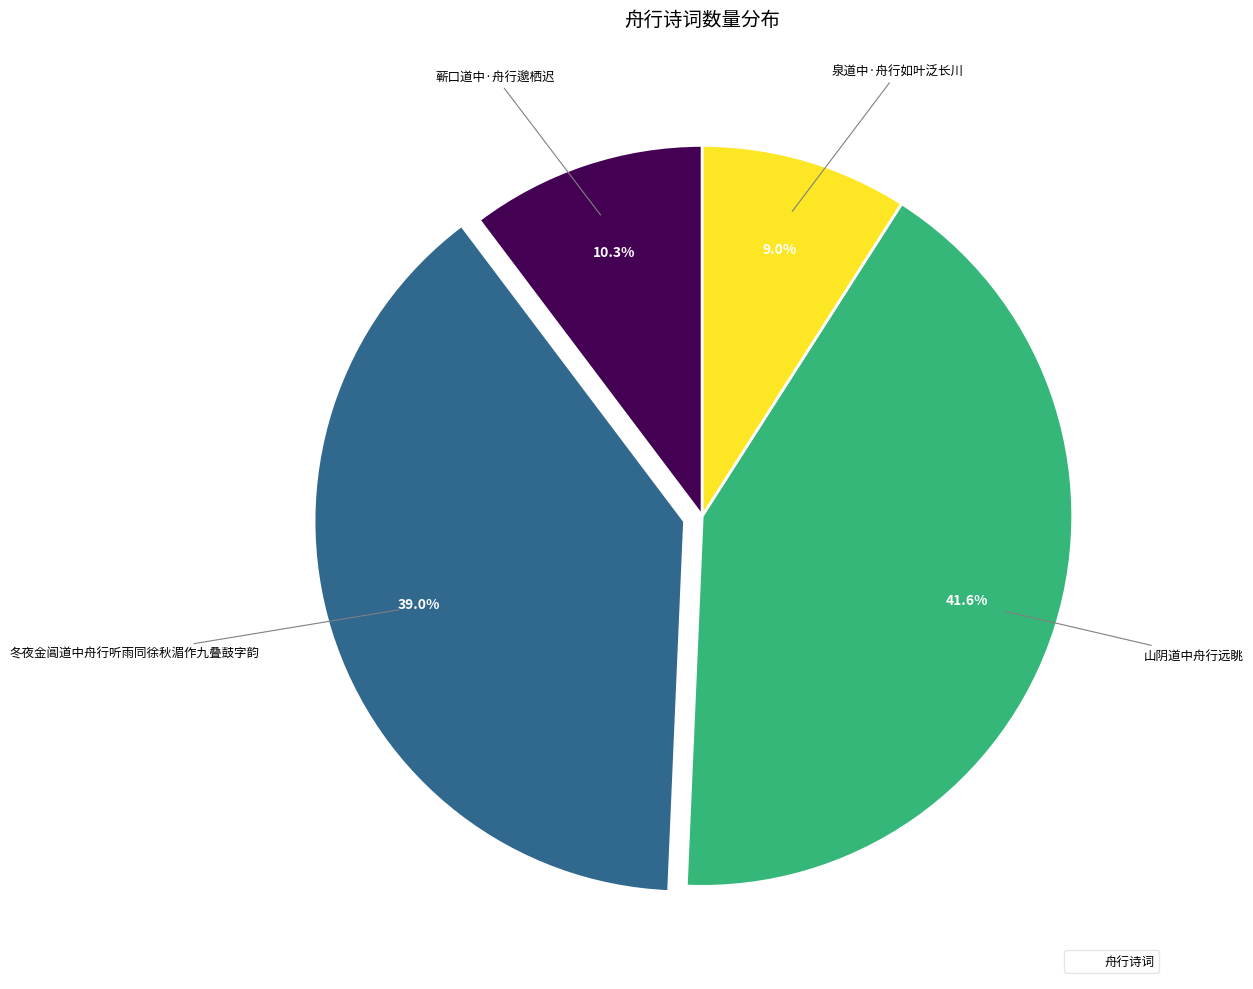

Does any single category account for the majority?

No